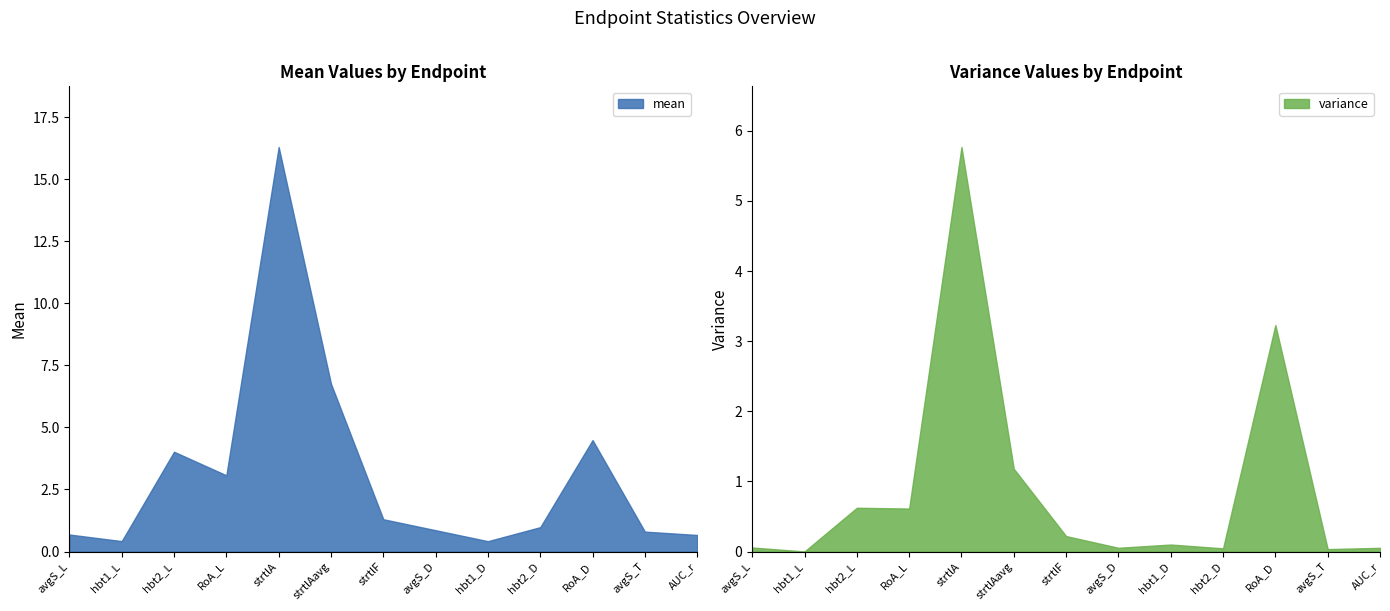

True or false: variance and mean intersect in this chart.

False